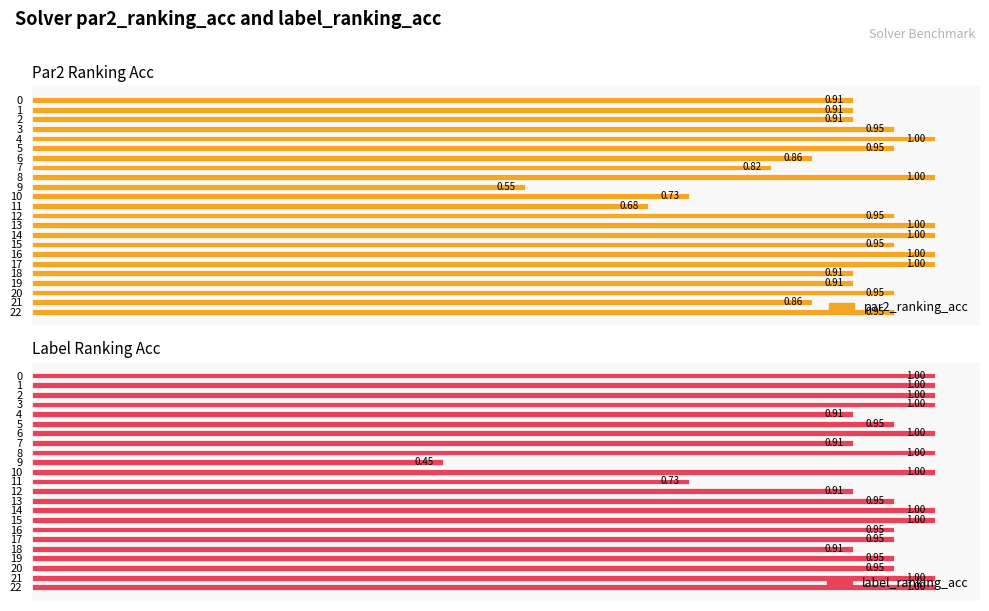

True or false: par2_ranking_acc has a value of 1.2 at 18.

False